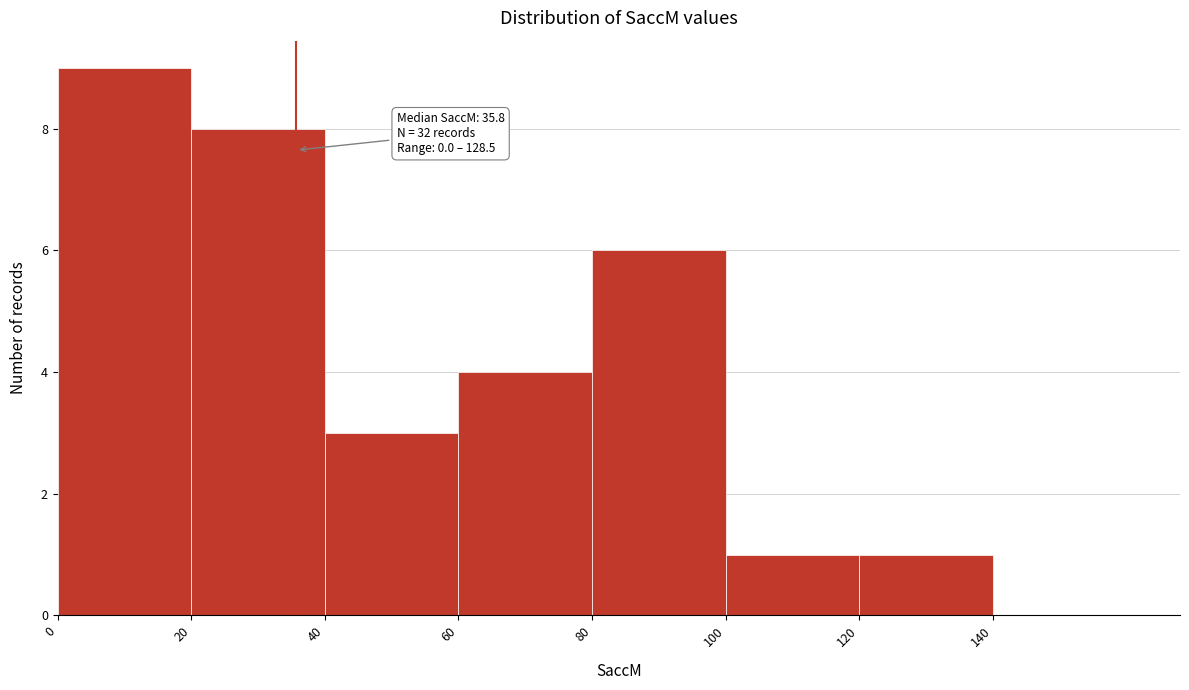

Over which range of the x-axis is the bar tallest?

0 to 20